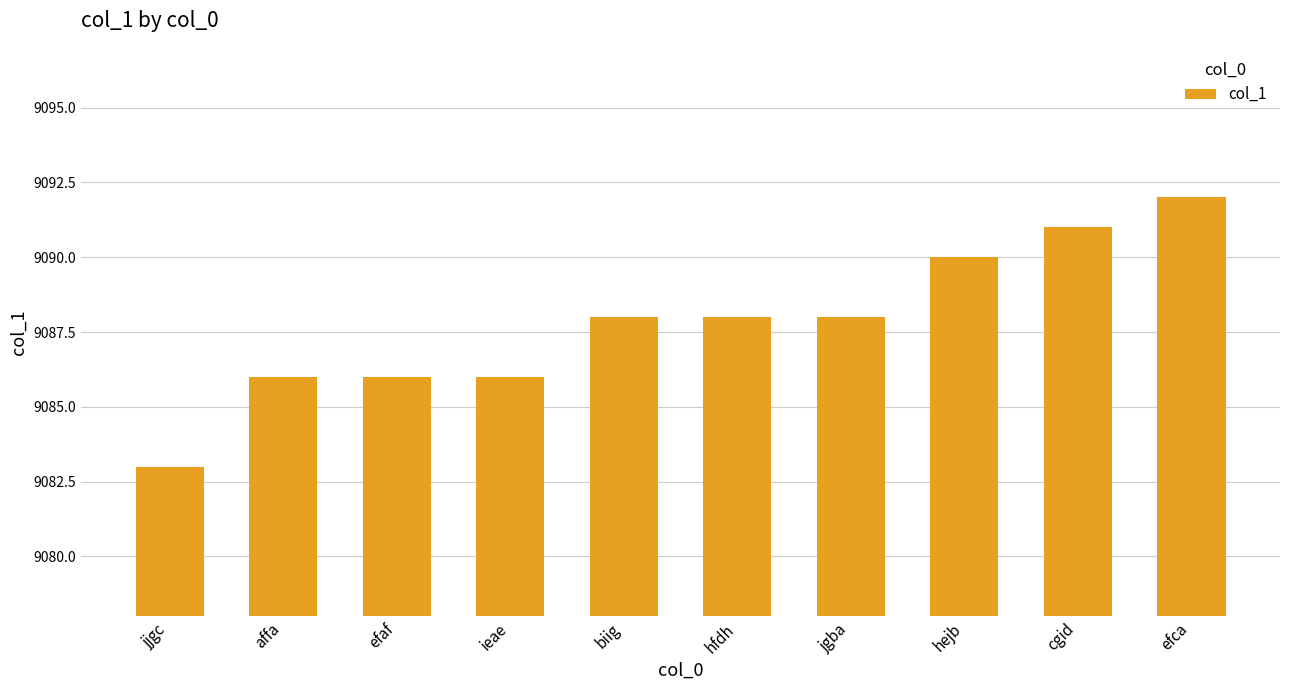

What is the greatest value displayed?

9092